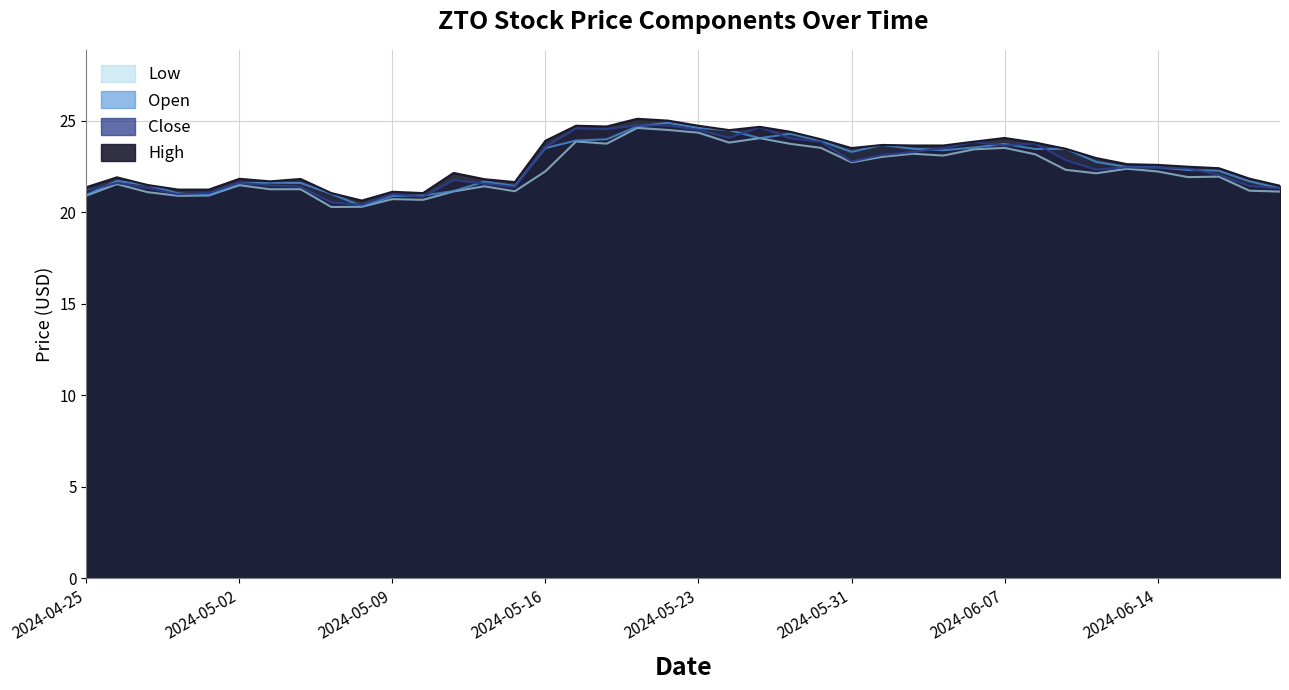

Reading left to right, list all the values displayed in this chart.

Low: 2024-04-25=20.9	2024-04-26=21.6	2024-04-29=21.1	2024-04-30=20.9	2024-05-01=20.9	2024-05-02=21.5	2024-05-03=21.3	2024-05-06=21.3	2024-05-07=20.3	2024-05-08=20.3	2024-05-09=20.7	2024-05-10=20.7	2024-05-13=21.1	2024-05-14=21.4	2024-05-15=21.2	2024-05-16=22.2	2024-05-17=23.9	2024-05-20=23.8	2024-05-21=24.6	2024-05-22=24.5	2024-05-23=24.4	2024-05-24=23.8	2024-05-28=24.1	2024-05-29=23.8	2024-05-30=23.5	2024-05-31=22.7	2024-06-03=23.0	2024-06-04=23.2	2024-06-05=23.1	2024-06-06=23.4	2024-06-07=23.5	2024-06-10=23.2	2024-06-11=22.3	2024-06-12=22.1	2024-06-13=22.4	2024-06-14=22.2	2024-06-17=21.9	2024-06-18=22.0	2024-06-20=21.2	2024-06-21=21.1
Open: 2024-04-25=21.0	2024-04-26=21.7	2024-04-29=21.5	2024-04-30=21.0	2024-05-01=20.9	2024-05-02=21.6	2024-05-03=21.6	2024-05-06=21.6	2024-05-07=21.0	2024-05-08=20.3	2024-05-09=20.9	2024-05-10=20.9	2024-05-13=21.2	2024-05-14=21.7	2024-05-15=21.4	2024-05-16=23.5	2024-05-17=23.9	2024-05-20=24.0	2024-05-21=24.7	2024-05-22=24.9	2024-05-23=24.6	2024-05-24=24.5	2024-05-28=24.1	2024-05-29=24.3	2024-05-30=23.9	2024-05-31=23.3	2024-06-03=23.7	2024-06-04=23.5	2024-06-05=23.4	2024-06-06=23.6	2024-06-07=23.7	2024-06-10=23.5	2024-06-11=23.5	2024-06-12=22.8	2024-06-13=22.5	2024-06-14=22.5	2024-06-17=22.3	2024-06-18=22.3	2024-06-20=21.7	2024-06-21=21.3
Close: 2024-04-25=21.2	2024-04-26=21.6	2024-04-29=21.3	2024-04-30=21.0	2024-05-01=21.1	2024-05-02=21.6	2024-05-03=21.5	2024-05-06=21.4	2024-05-07=20.6	2024-05-08=20.4	2024-05-09=21.0	2024-05-10=20.9	2024-05-13=21.8	2024-05-14=21.6	2024-05-15=21.4	2024-05-16=23.6	2024-05-17=24.6	2024-05-20=24.6	2024-05-21=24.8	2024-05-22=24.8	2024-05-23=24.5	2024-05-24=24.1	2024-05-28=24.7	2024-05-29=24.1	2024-05-30=23.9	2024-05-31=22.8	2024-06-03=23.1	2024-06-04=23.3	2024-06-05=23.5	2024-06-06=23.9	2024-06-07=23.7	2024-06-10=23.8	2024-06-11=22.9	2024-06-12=22.3	2024-06-13=22.5	2024-06-14=22.5	2024-06-17=22.4	2024-06-18=22.1	2024-06-20=21.4	2024-06-21=21.3
High: 2024-04-25=21.4	2024-04-26=21.9	2024-04-29=21.5	2024-04-30=21.2	2024-05-01=21.2	2024-05-02=21.8	2024-05-03=21.7	2024-05-06=21.8	2024-05-07=21.1	2024-05-08=20.6	2024-05-09=21.1	2024-05-10=21.1	2024-05-13=22.2	2024-05-14=21.8	2024-05-15=21.7	2024-05-16=23.9	2024-05-17=24.7	2024-05-20=24.7	2024-05-21=25.1	2024-05-22=25.0	2024-05-23=24.7	2024-05-24=24.5	2024-05-28=24.7	2024-05-29=24.4	2024-05-30=24.0	2024-05-31=23.5	2024-06-03=23.7	2024-06-04=23.7	2024-06-05=23.7	2024-06-06=23.9	2024-06-07=24.1	2024-06-10=23.8	2024-06-11=23.5	2024-06-12=23.0	2024-06-13=22.6	2024-06-14=22.6	2024-06-17=22.5	2024-06-18=22.4	2024-06-20=21.9	2024-06-21=21.5